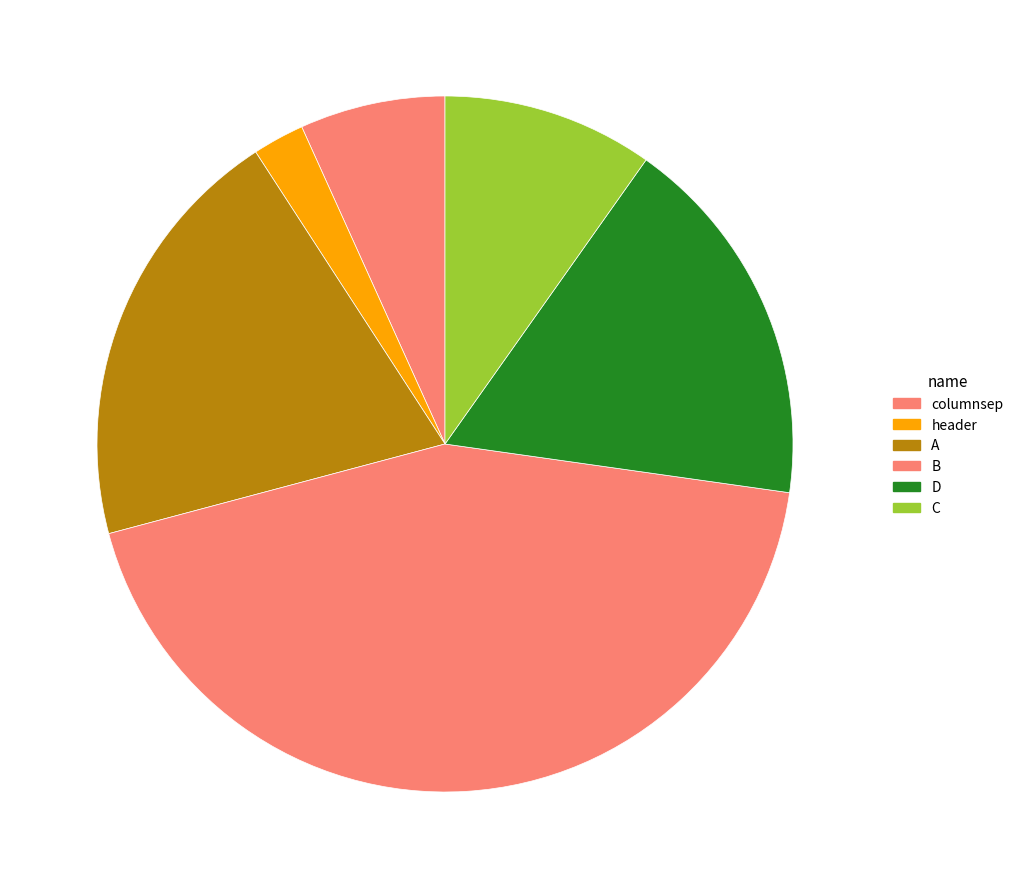

How many slices are in this pie chart?

6